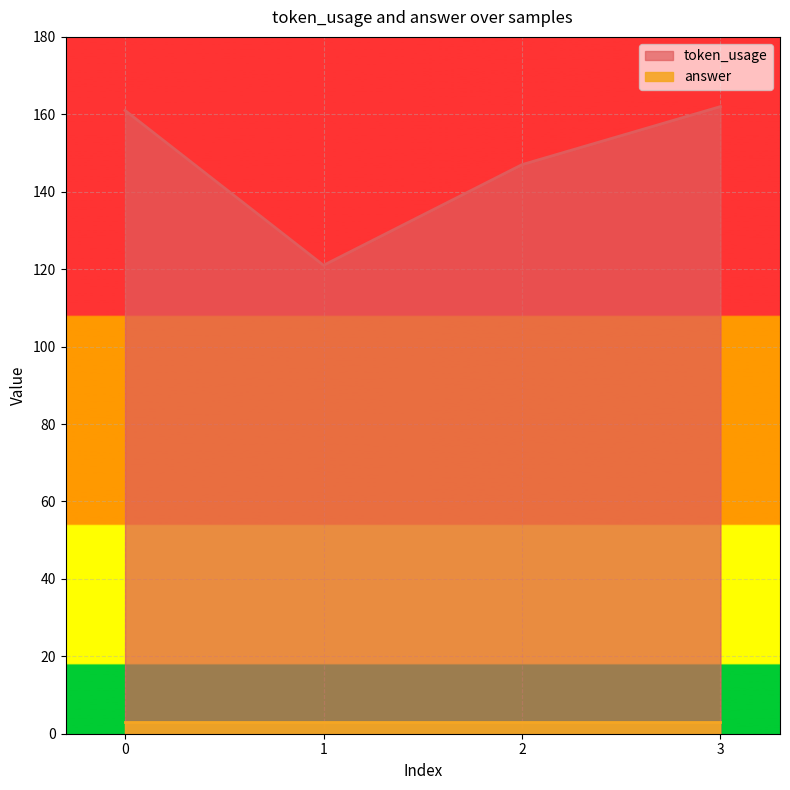

Reading right to left, list all the values displayed in this chart.

162	147	121	161